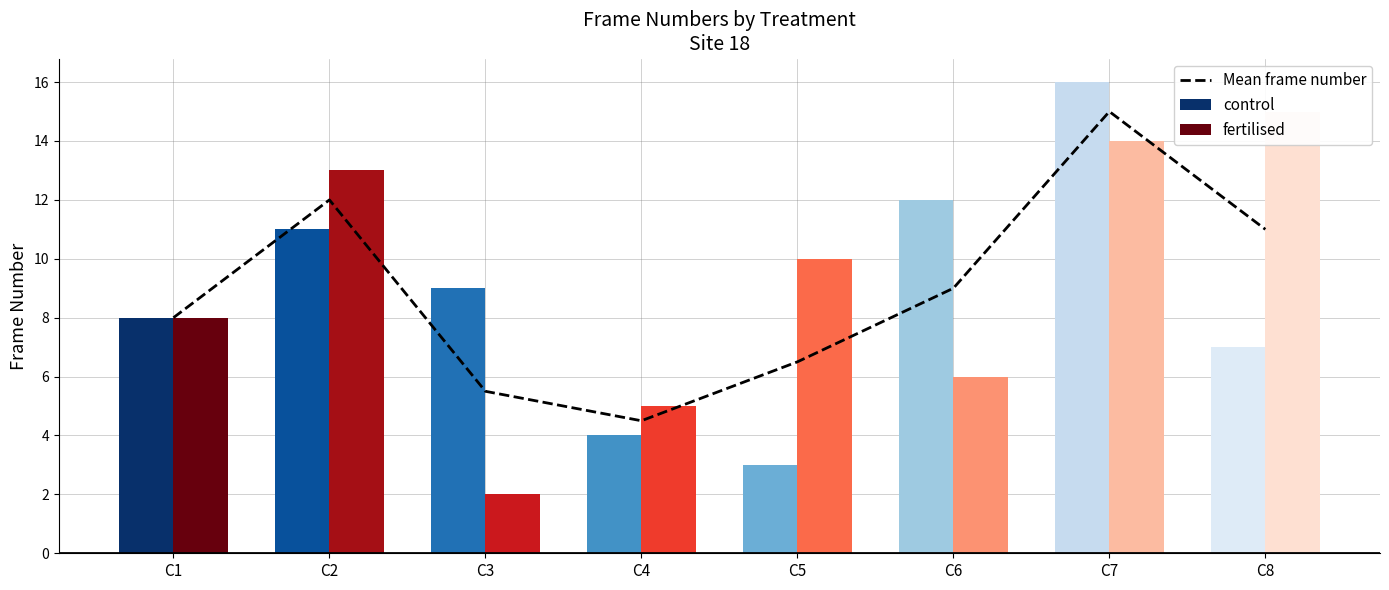

Reading right to left, extract all data points from this chart.

C8=11.0	C7=15.0	C6=9.0	C5=6.5	C4=4.5	C3=5.5	C2=12.0	C1=8.0